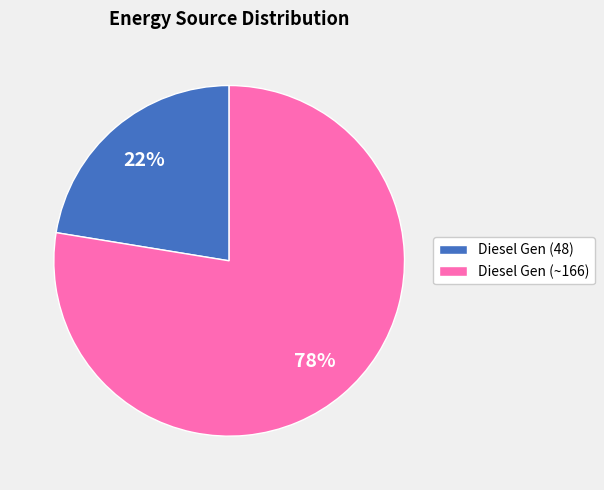

The Diesel Gen (~166) slice represents 88% of the pie. True or false?

False